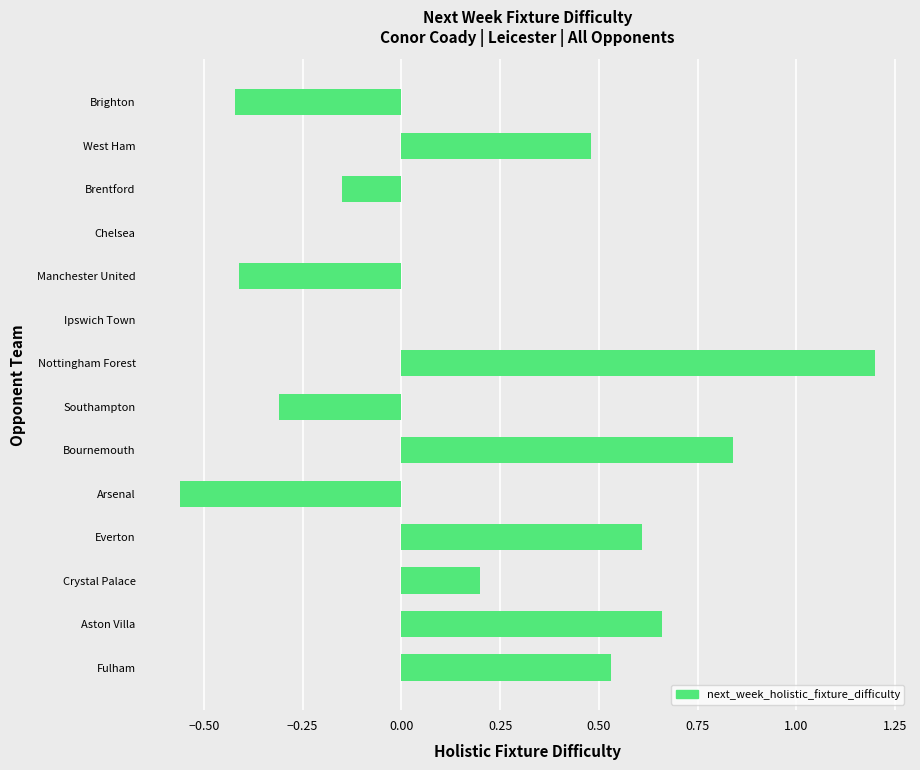

What is the approximate value at Nottingham Forest?

1.2